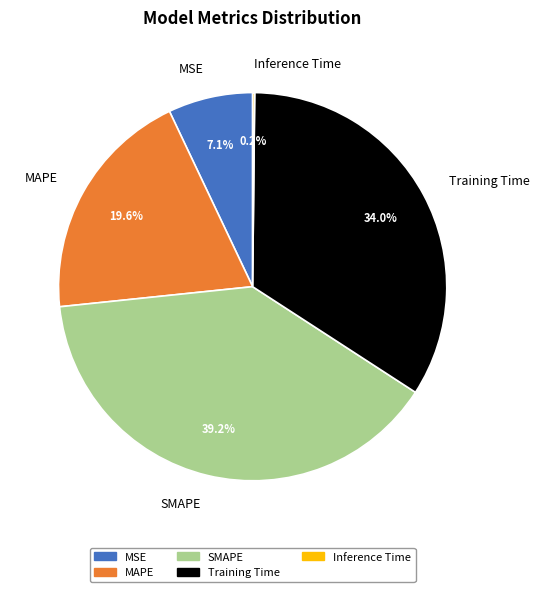

To the nearest percent, what percentage of the pie is MSE?

7%